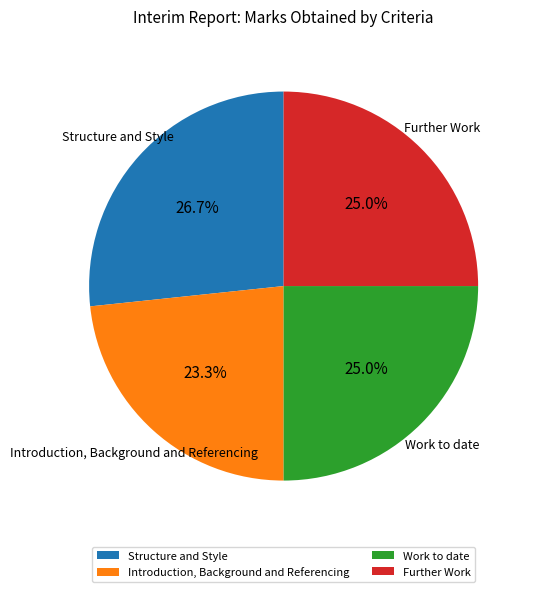

To the nearest percent, what portion does Work to date represent?

25%